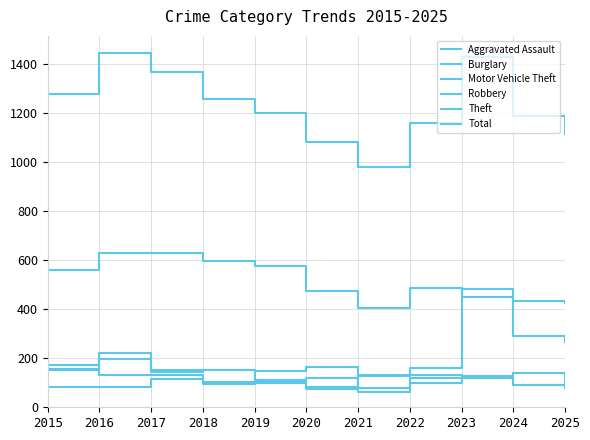

How many lines are shown in the chart?

6